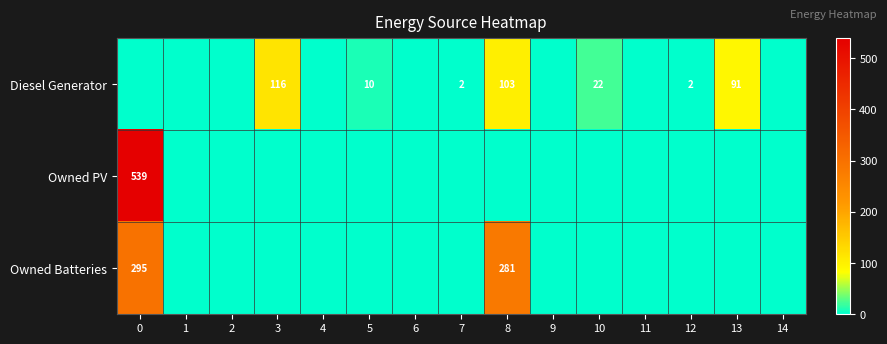

The value of Owned PV at 0 is 856. True or false?

False